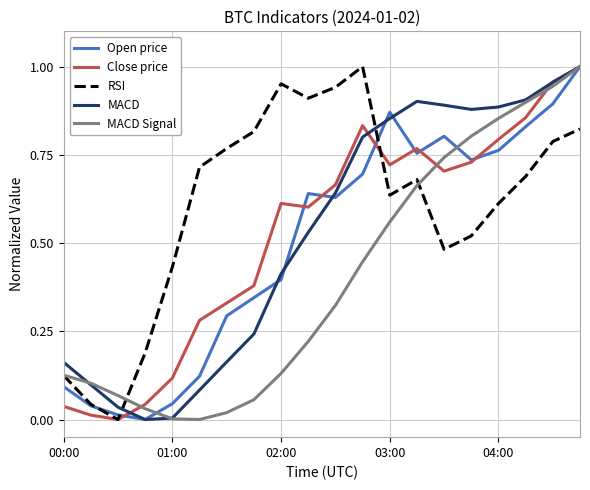

How many lines are shown in the chart?

5